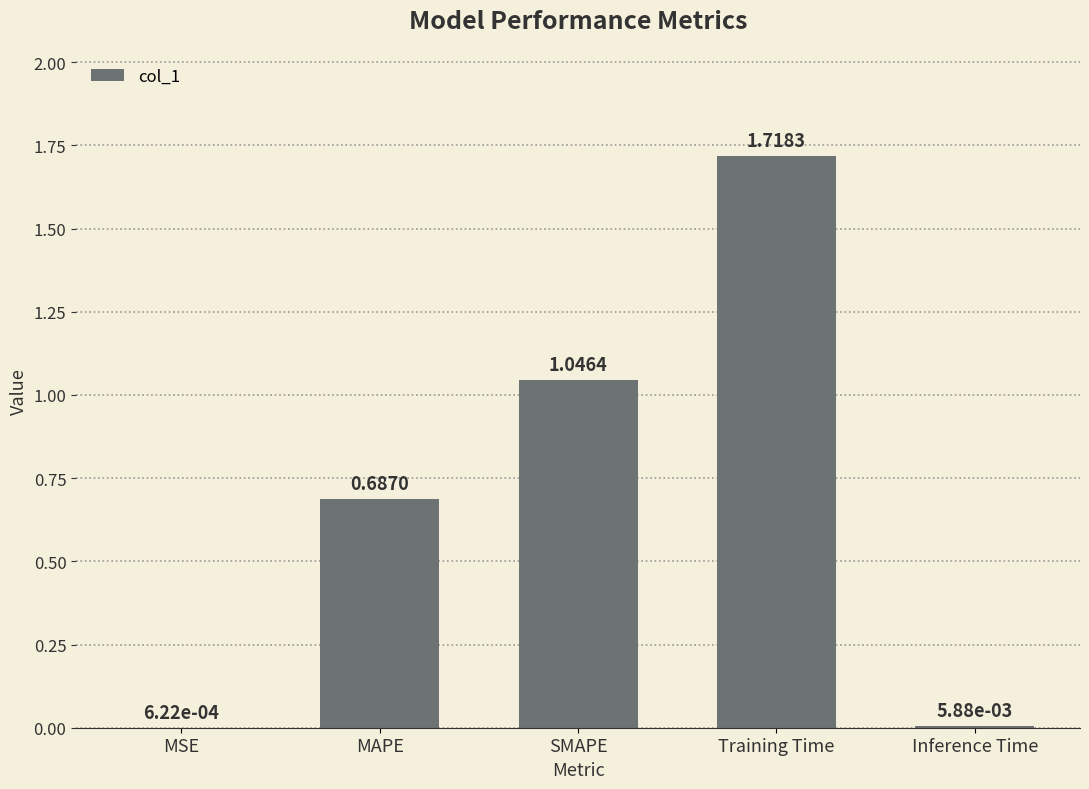

Which has a higher value, Training Time or SMAPE?

Training Time